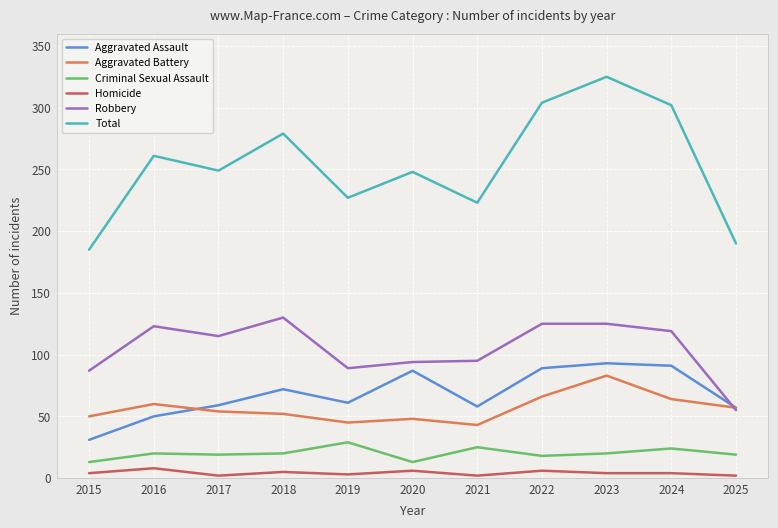

True or false: Aggravated Assault and Total cross at least once.

False